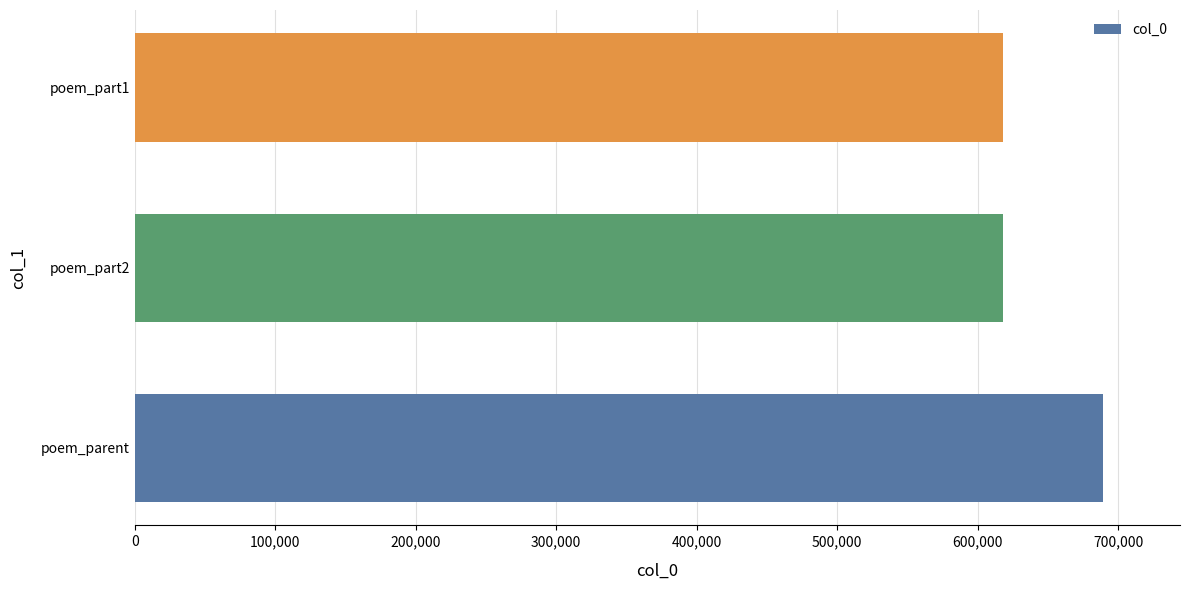

What is the greatest value displayed?

688888